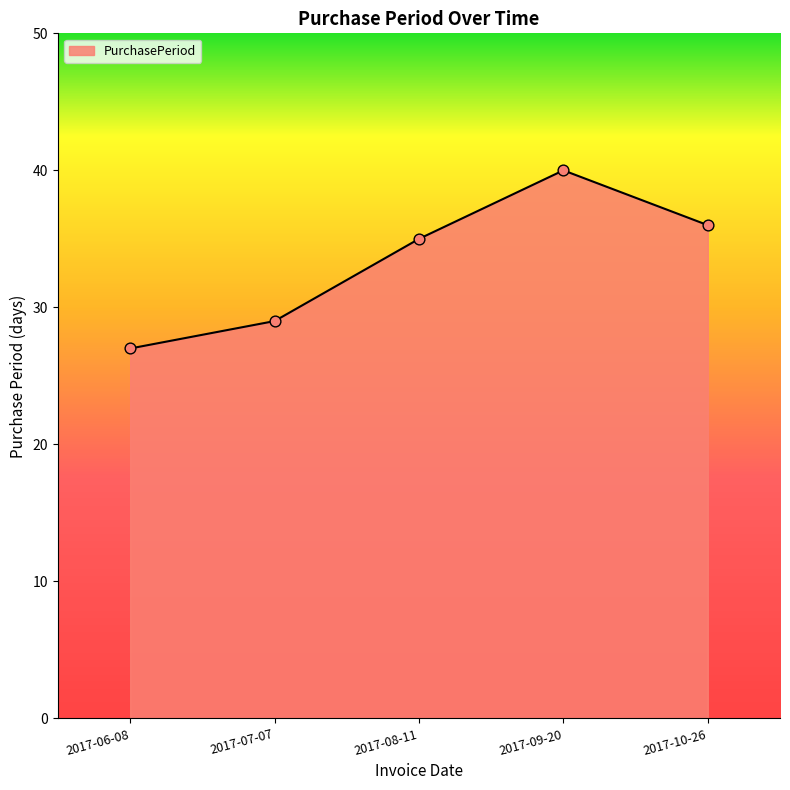

What is the ratio of the value at 2017-08-11 to the value at 2017-09-20?

0.9